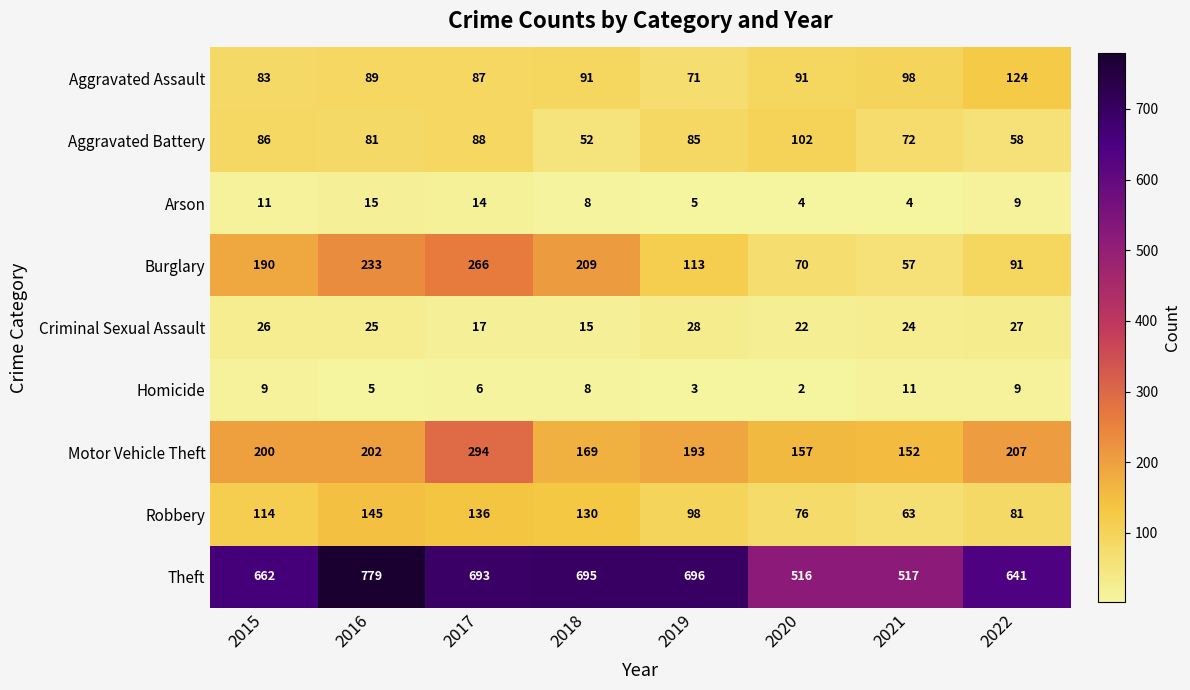

What is the highest value of the Homicide series?

11